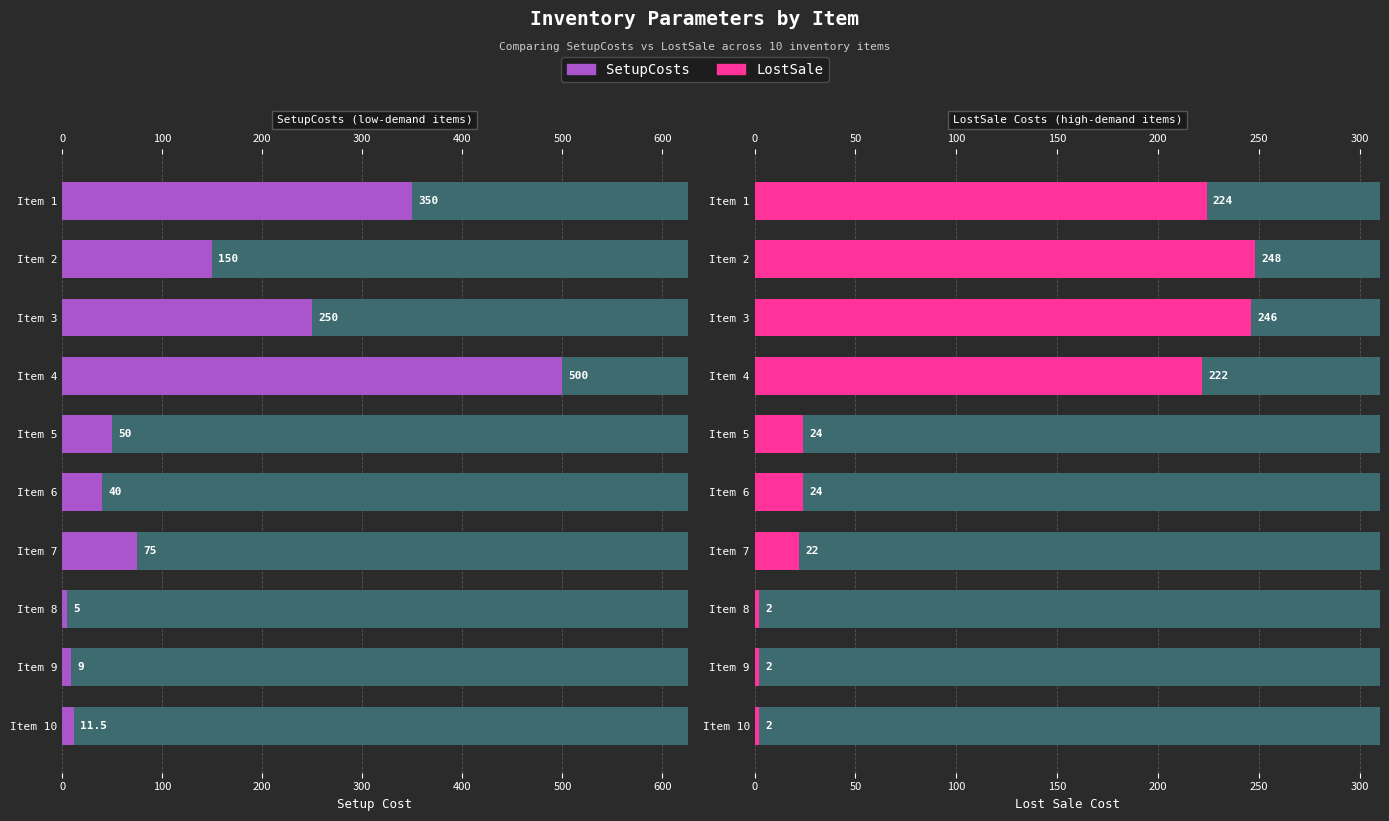

What position from the right is 200?

8